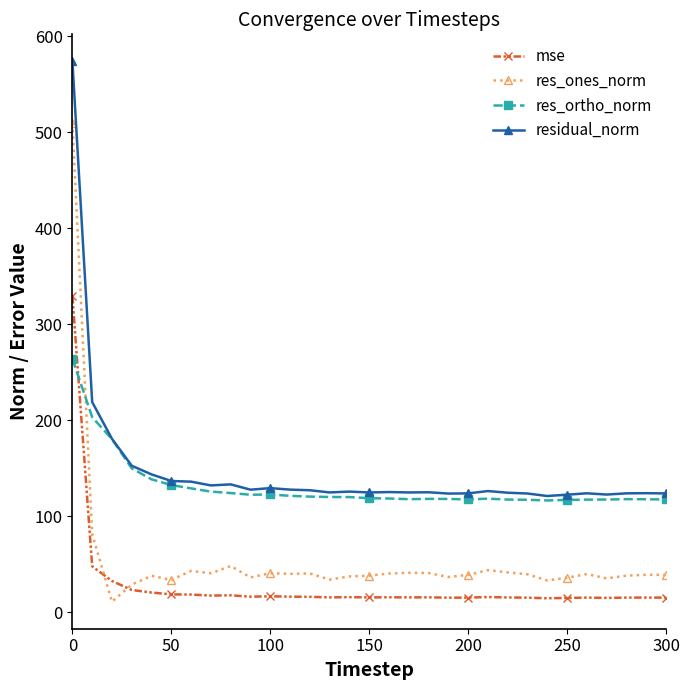

What are all the series names shown in the legend?

mse, res_ones_norm, res_ortho_norm, residual_norm